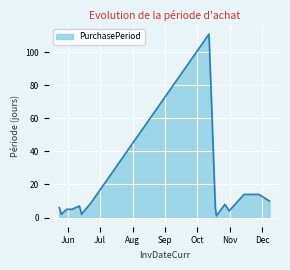

What is the difference between the maximum and minimum values?

110